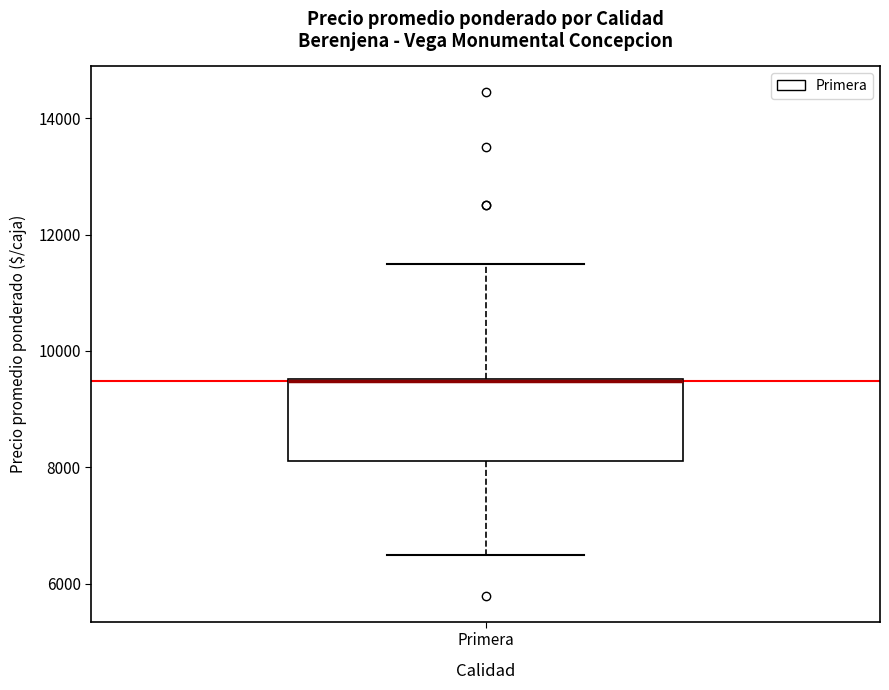

Where is the upper edge of the box for Primera on the y-axis? The values are not printed on the chart, so give them approximately, as read against the axis.

9600